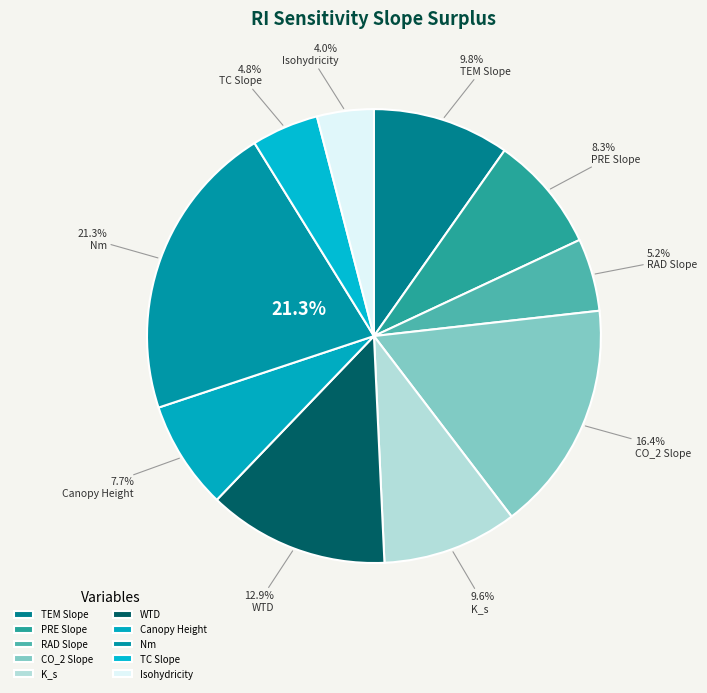

Does Nm account for over 50% of the chart?

No